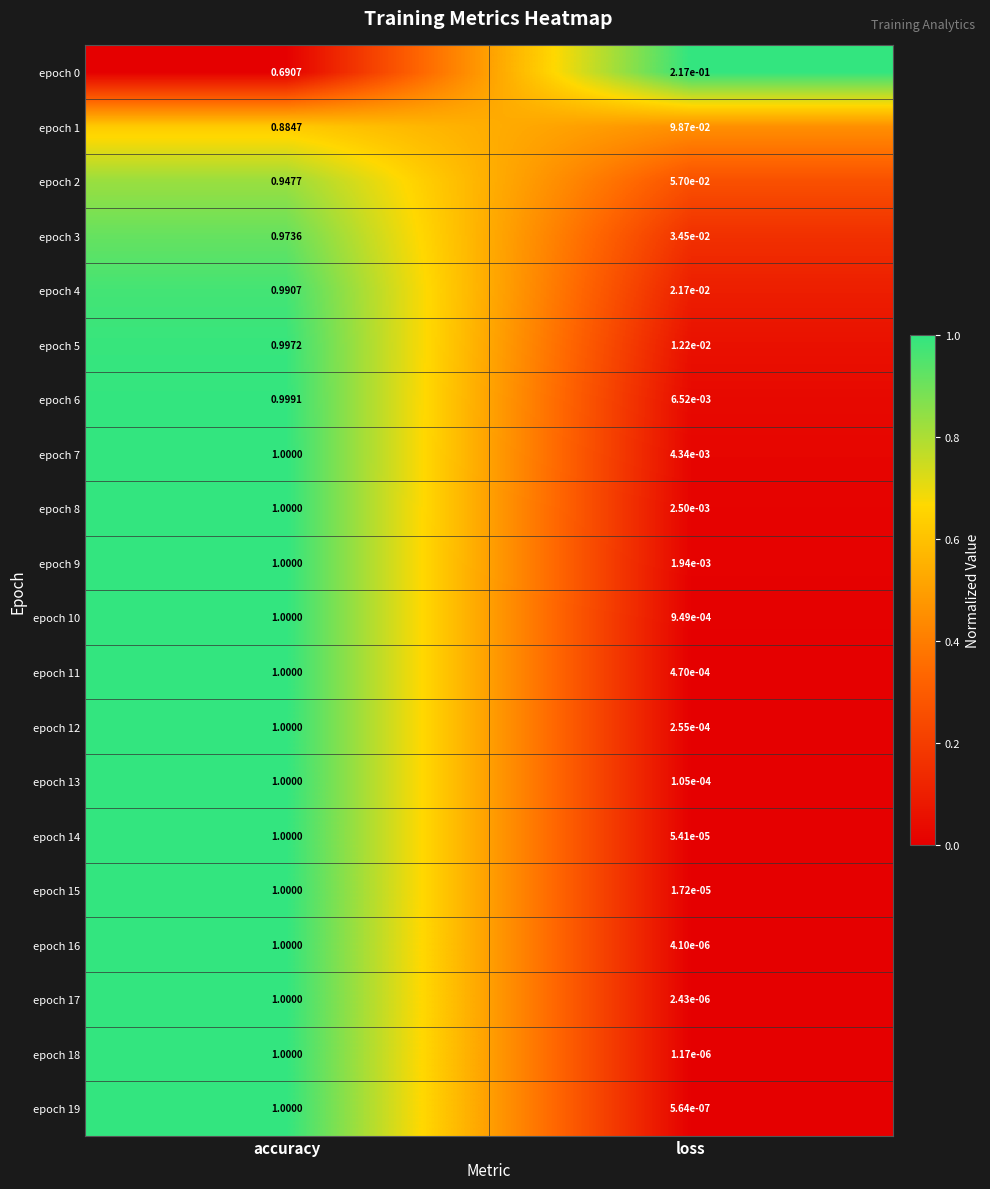

Which category has the lowest value across all series?

loss